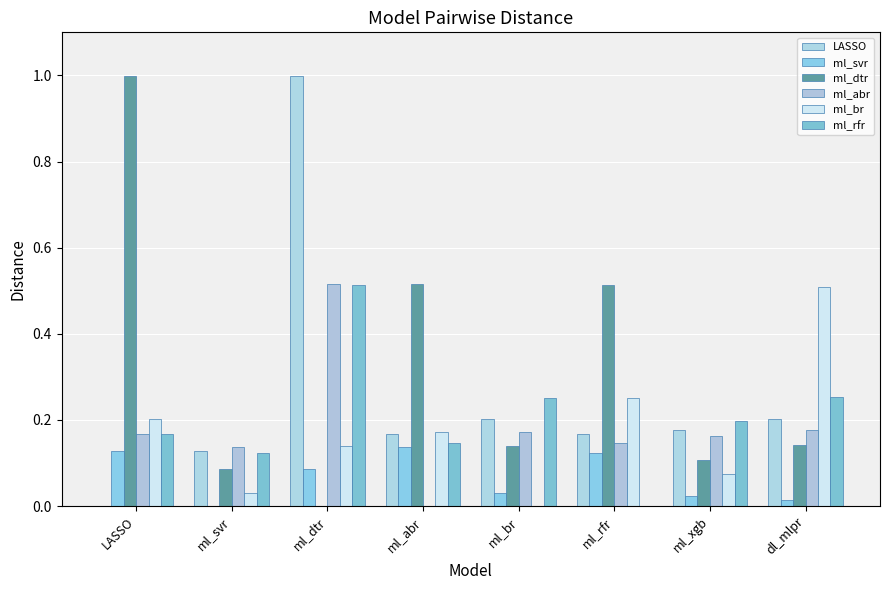

Reading right to left, list all the values displayed in this chart.

LASSO: dl_mlpr=0.2	ml_xgb=0.2	ml_rfr=0.2	ml_br=0.2	ml_abr=0.2	ml_dtr=1.0	ml_svr=0.1	LASSO=0.0
ml_svr: dl_mlpr=0.0	ml_xgb=0.0	ml_rfr=0.1	ml_br=0.0	ml_abr=0.1	ml_dtr=0.1	ml_svr=0.0	LASSO=0.1
ml_dtr: dl_mlpr=0.1	ml_xgb=0.1	ml_rfr=0.5	ml_br=0.1	ml_abr=0.5	ml_dtr=0.0	ml_svr=0.1	LASSO=1.0
ml_abr: dl_mlpr=0.2	ml_xgb=0.2	ml_rfr=0.1	ml_br=0.2	ml_abr=0.0	ml_dtr=0.5	ml_svr=0.1	LASSO=0.2
ml_br: dl_mlpr=0.5	ml_xgb=0.1	ml_rfr=0.3	ml_br=0.0	ml_abr=0.2	ml_dtr=0.1	ml_svr=0.0	LASSO=0.2
ml_rfr: dl_mlpr=0.3	ml_xgb=0.2	ml_rfr=0.0	ml_br=0.3	ml_abr=0.1	ml_dtr=0.5	ml_svr=0.1	LASSO=0.2